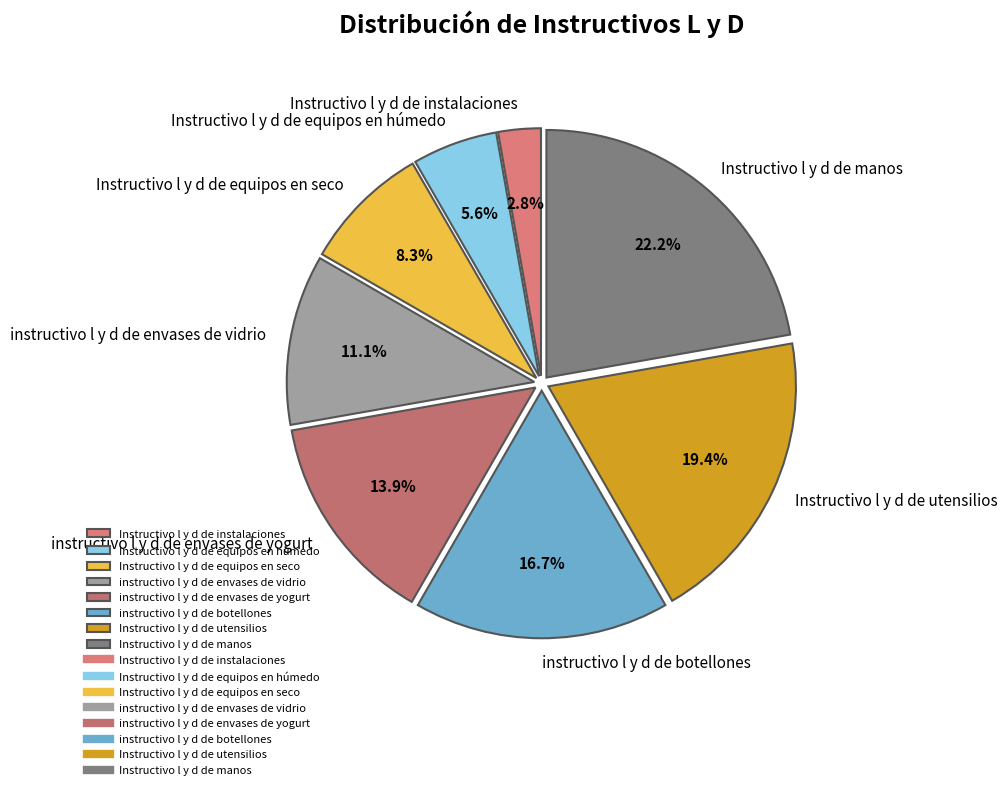

Is the sum of Instructivo l y d de equipos en seco and Instructivo l y d de instalaciones greater than half?

No